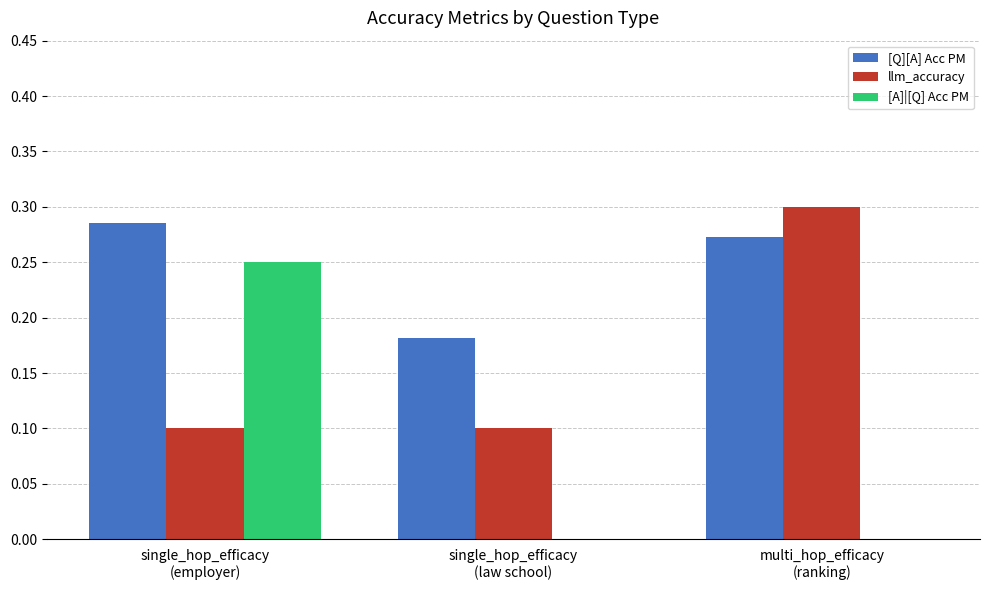

Which series has the largest total across all categories?

[Q][A] Acc PM